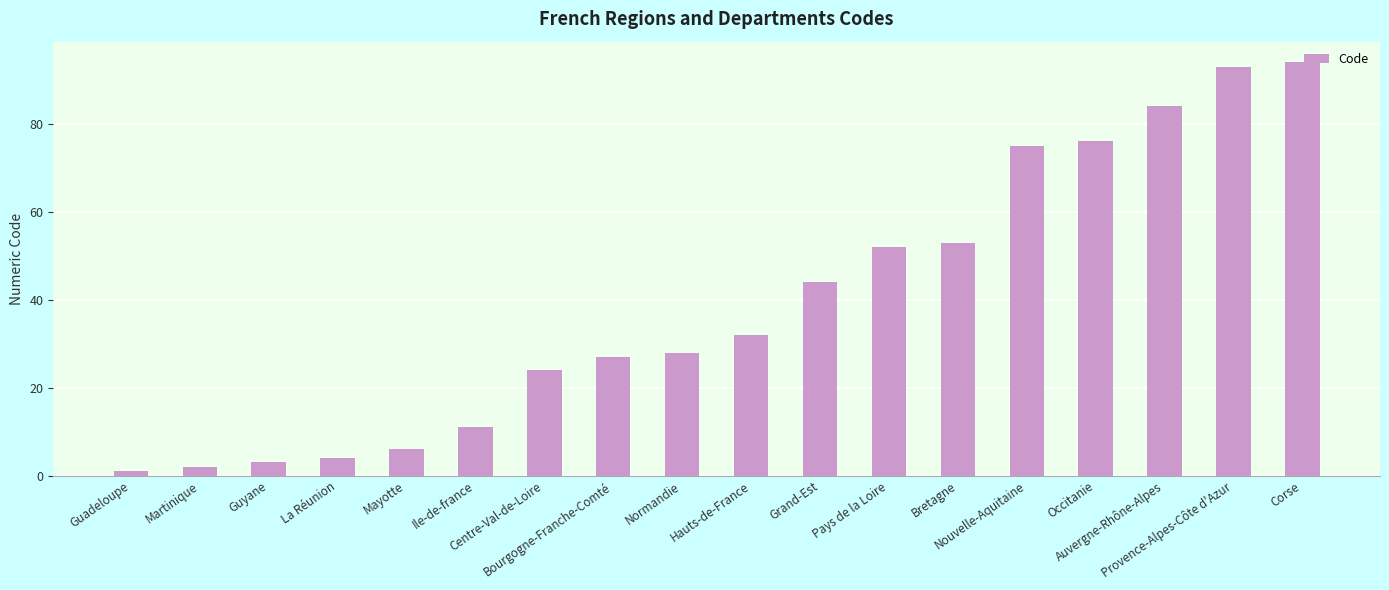

Which category has the highest value across all series?

Corse